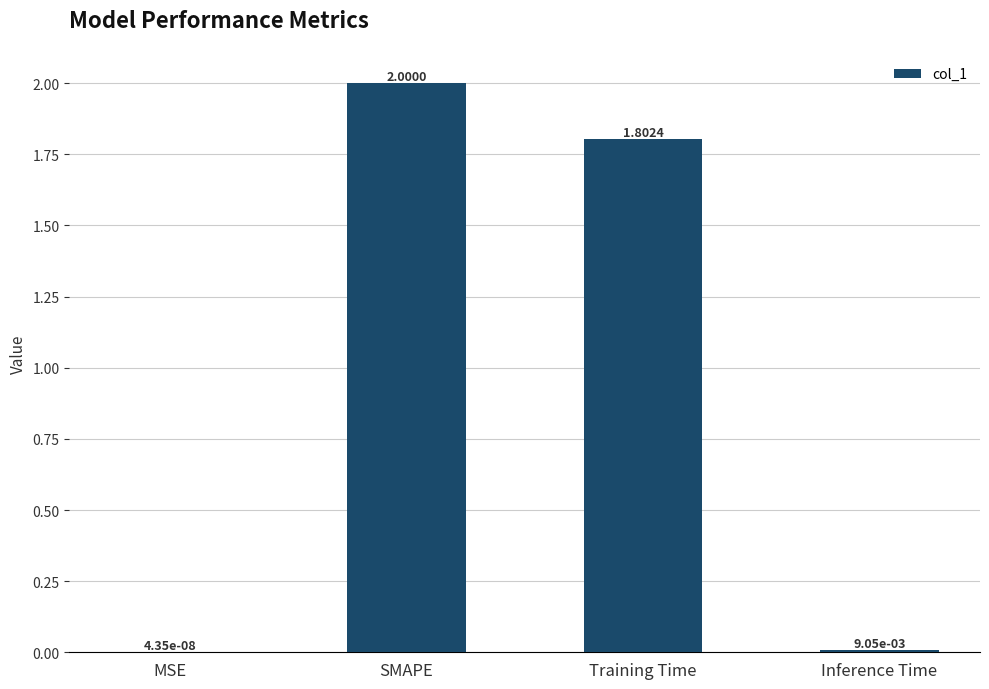

What is the average value?

1.0